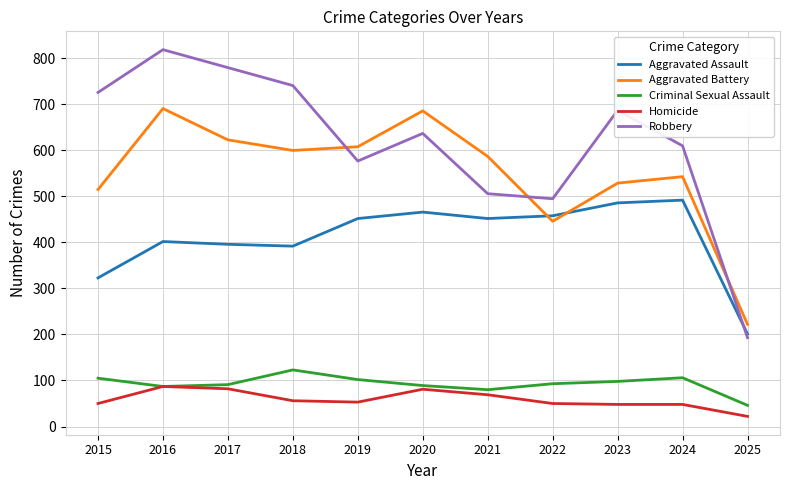

How many lines are shown in the chart?

5